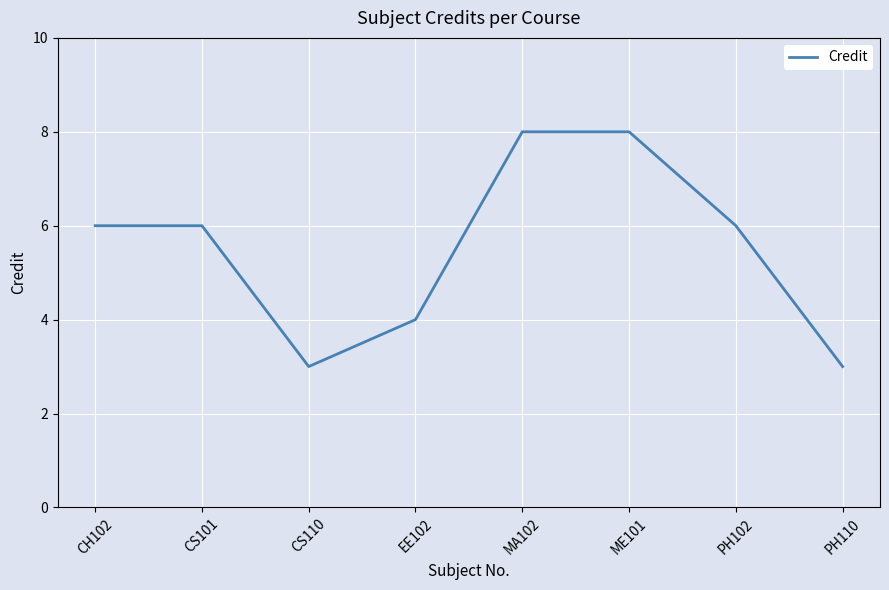

What is the maximum value shown in the chart?

8